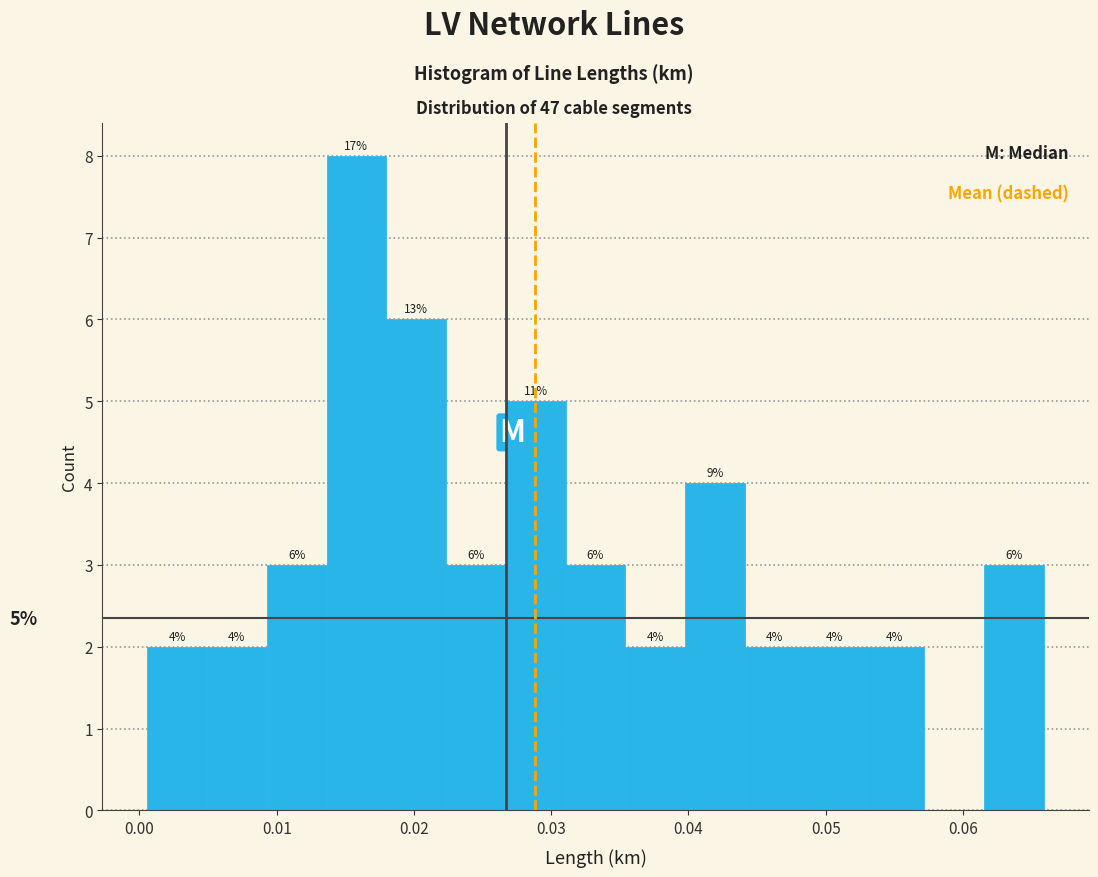

Over which range of the x-axis is the bar tallest?

0.014 to 0.018